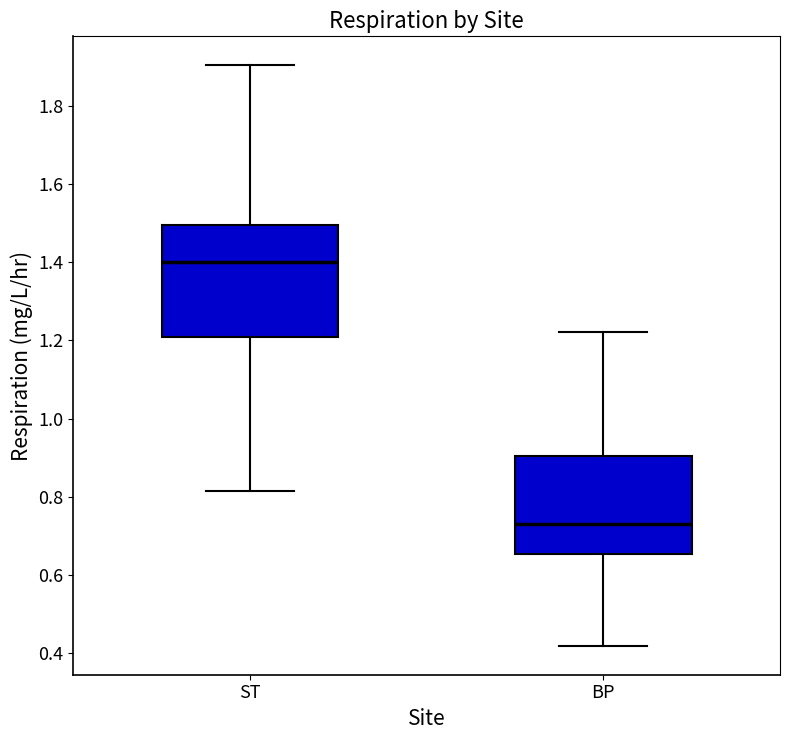

Comparing the boxes themselves (not the whiskers), which one is the tallest?

ST